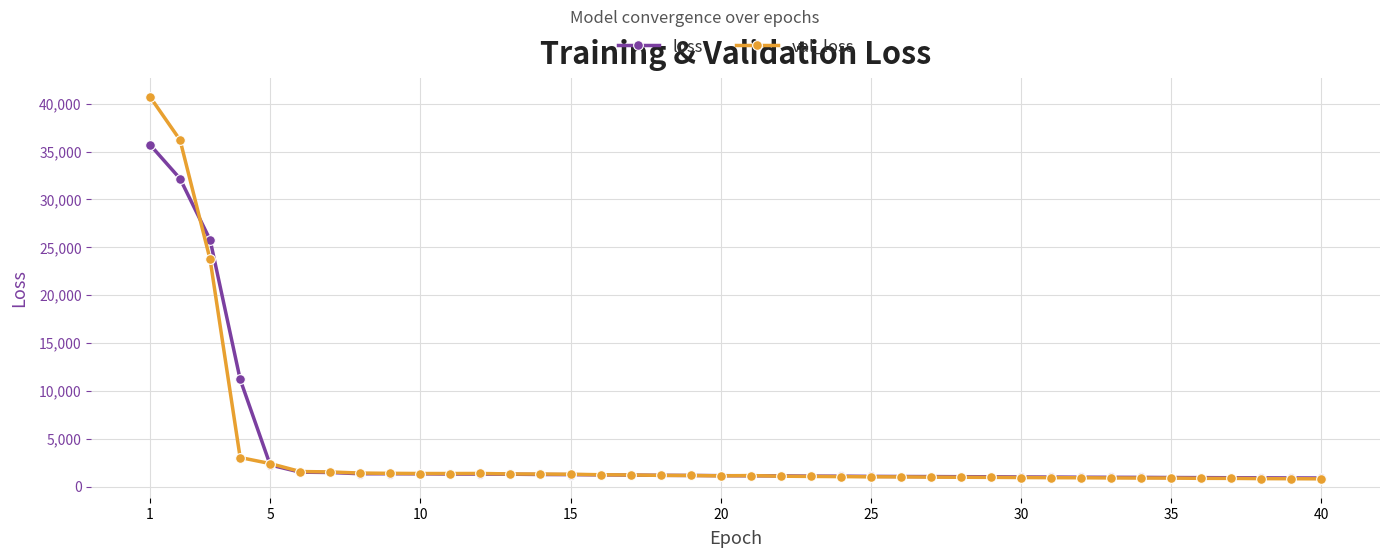

At how many categories does at least one series exceed 19642?

3